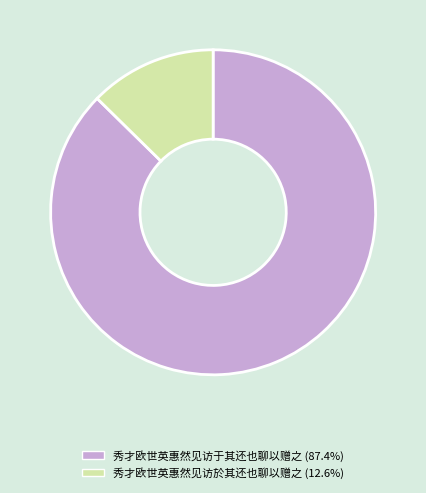

Which category has the biggest portion of the pie?

秀才欧世英惠然见访于其还也聊以赠之